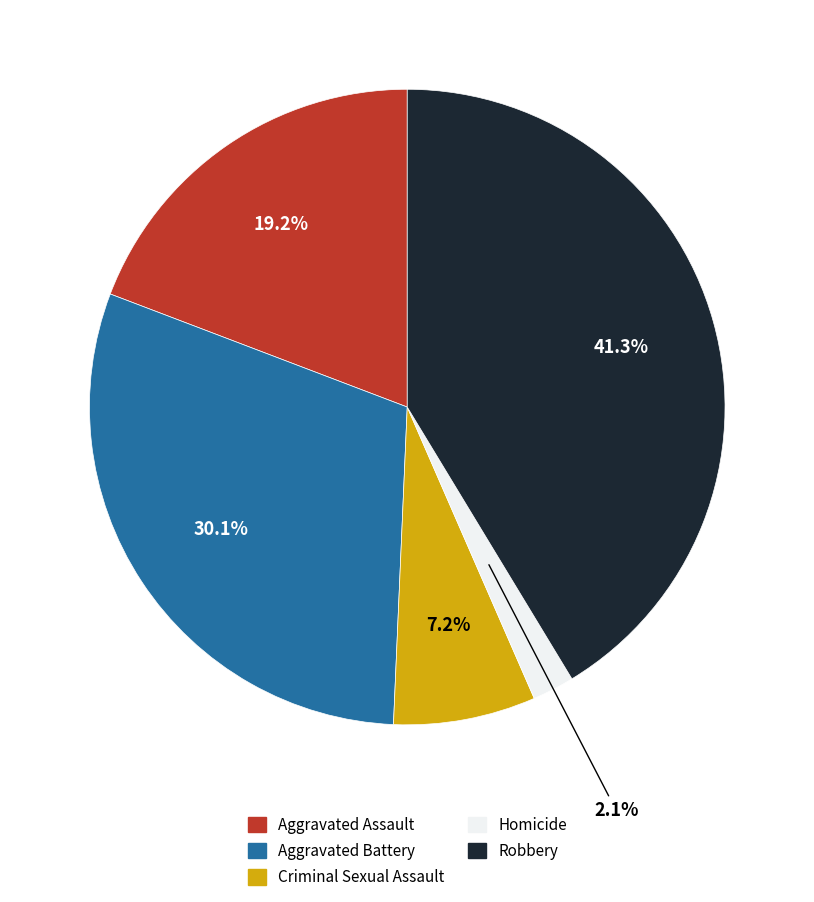

To the nearest percent, what is the combined percentage of Aggravated Assault and Homicide?

21%